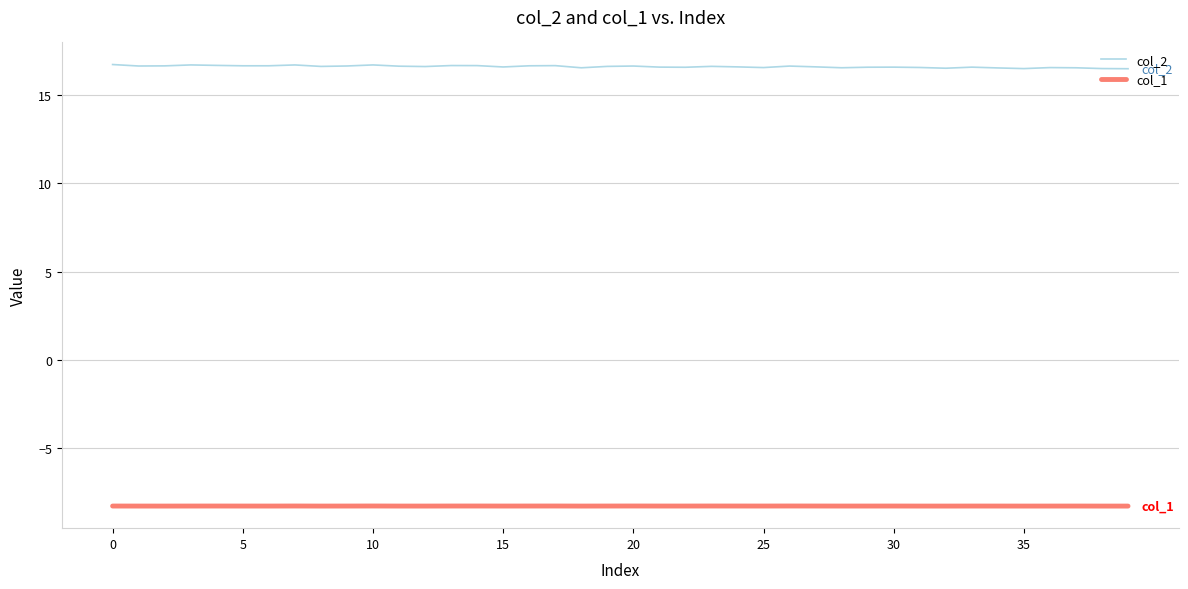

Which series has the widest spread of values?

col_2